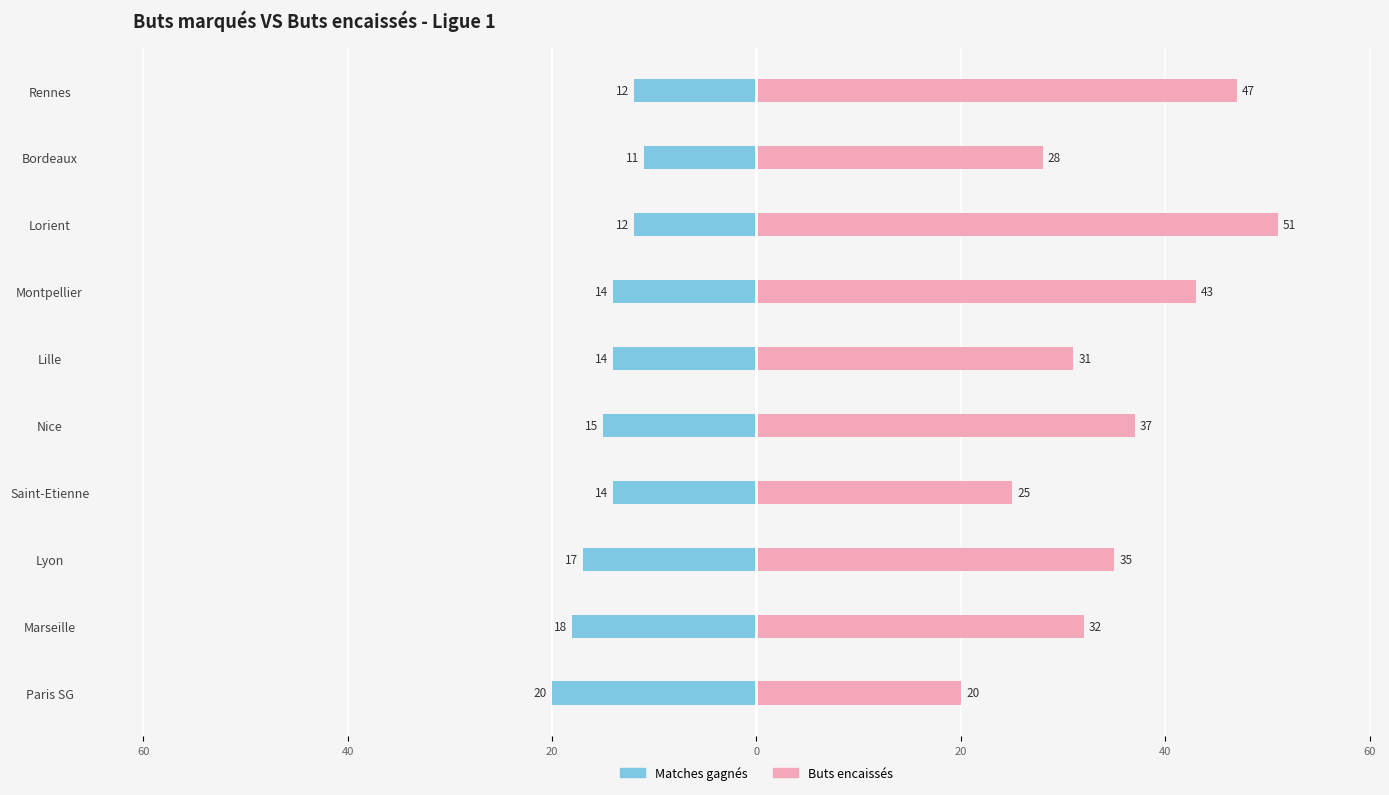

Which series has the widest spread of values?

Buts encaissés